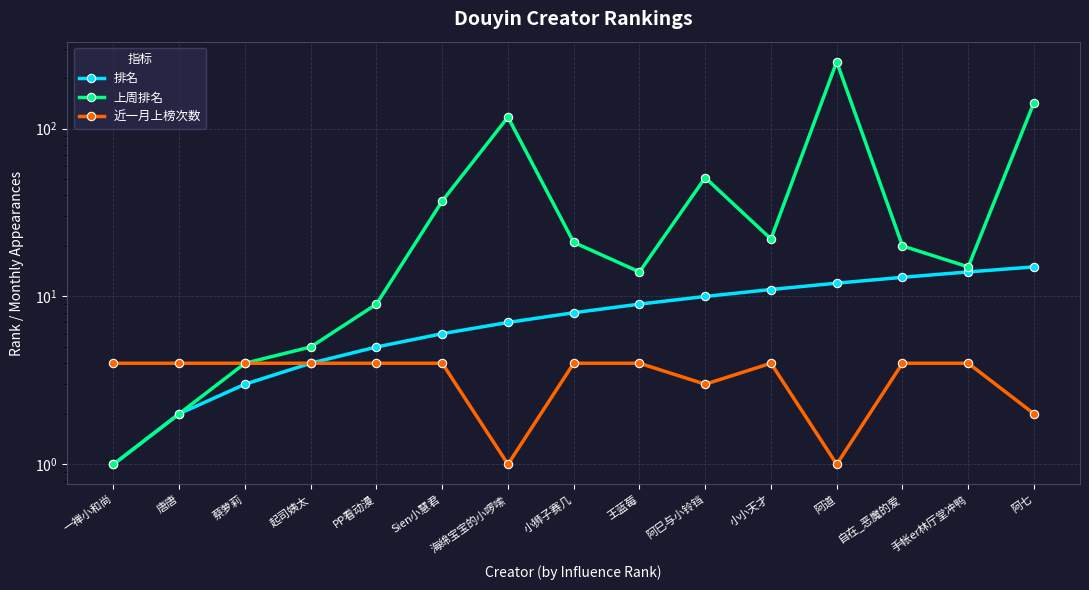

Which series changed the most between 唐唐 and 阿七?

上周排名